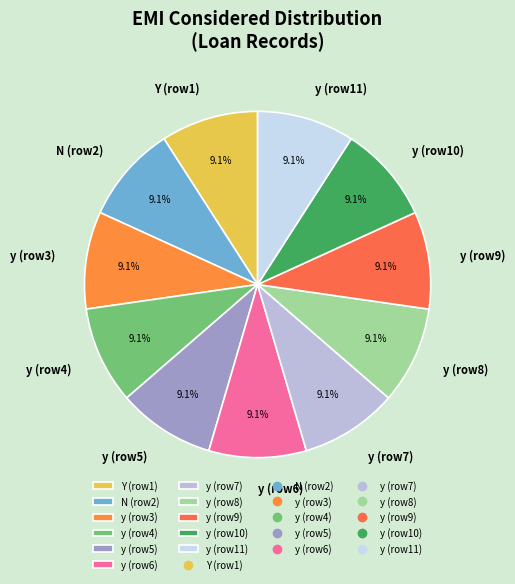

What percentage is NOT represented by y (row7)?

90.9%